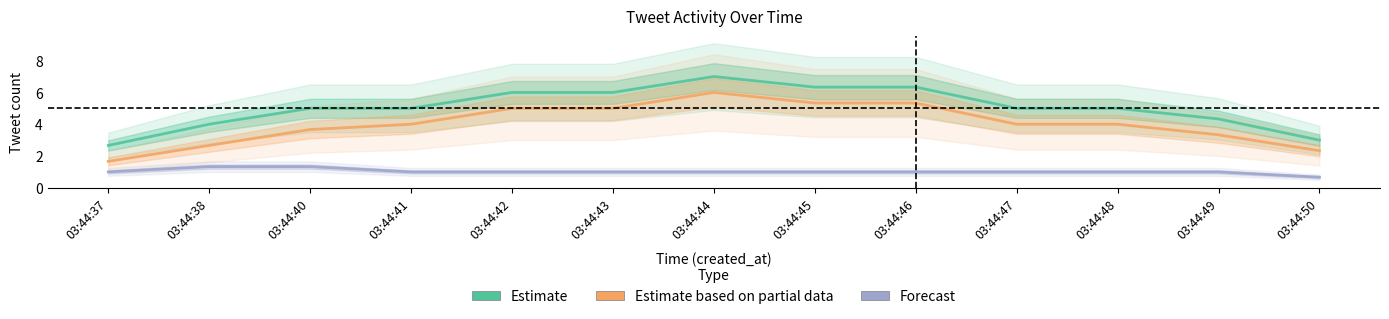

At which label is Estimate based on partial data closest to 3?

03:44:49